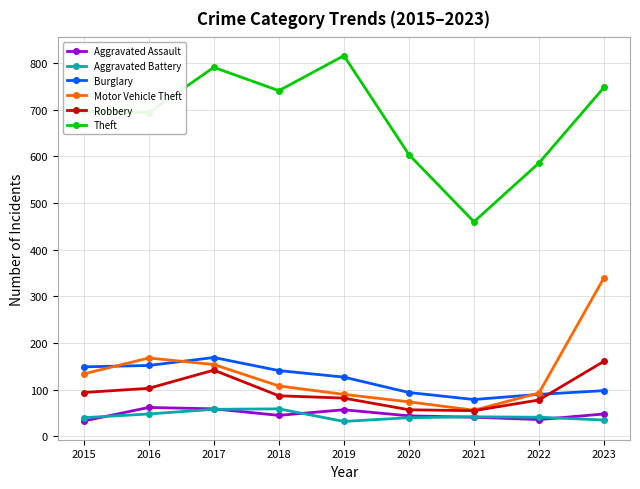

Count the number of data series in this chart.

6